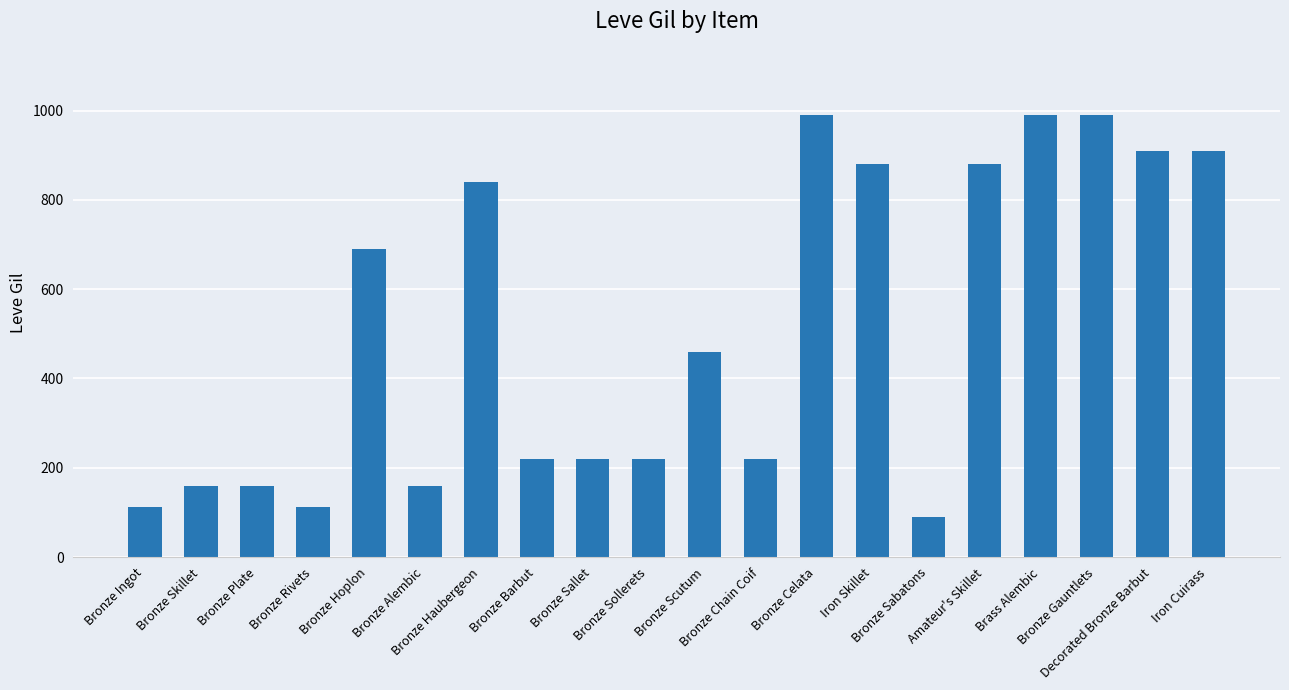

Where does the data first go above 460?

Bronze Hoplon